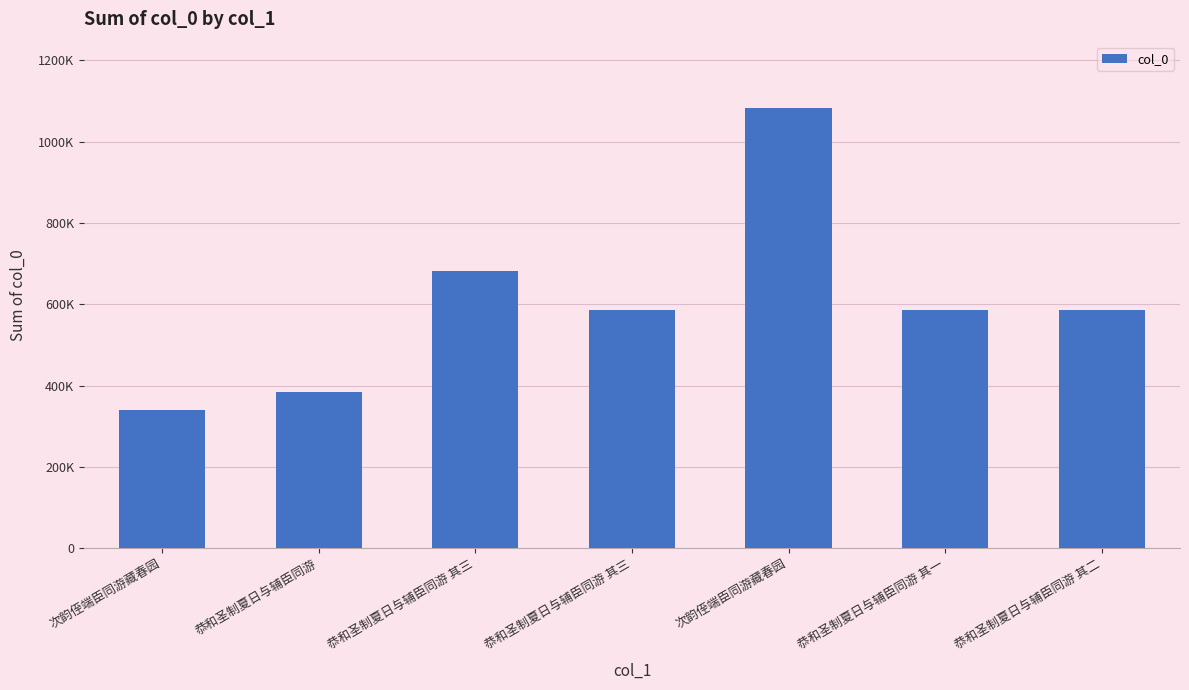

Reading left to right, transcribe all the data shown in this chart.

次韵侄端臣同游藏春园=340117	恭和圣制夏日与辅臣同游=385603	恭和圣制夏日与辅臣同游 其三=683150	恭和圣制夏日与辅臣同游 其三=585269	次韵侄端臣同游藏春园=1083615	恭和圣制夏日与辅臣同游 其一=585267	恭和圣制夏日与辅臣同游 其二=585268